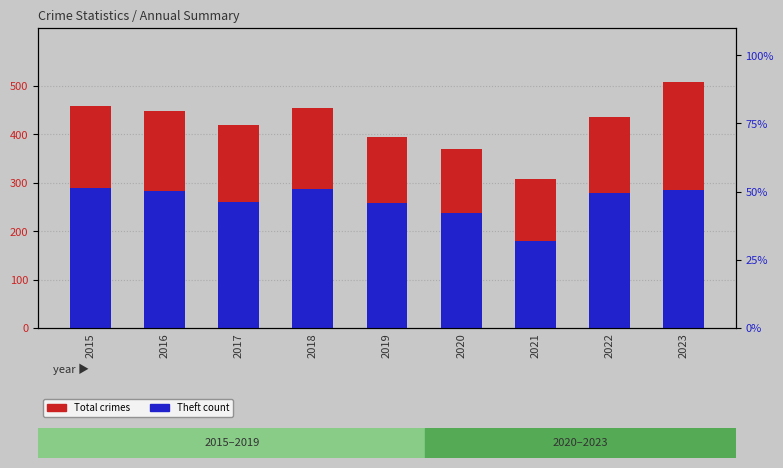

True or false: Theft count has a value of 353 at 2020.

False